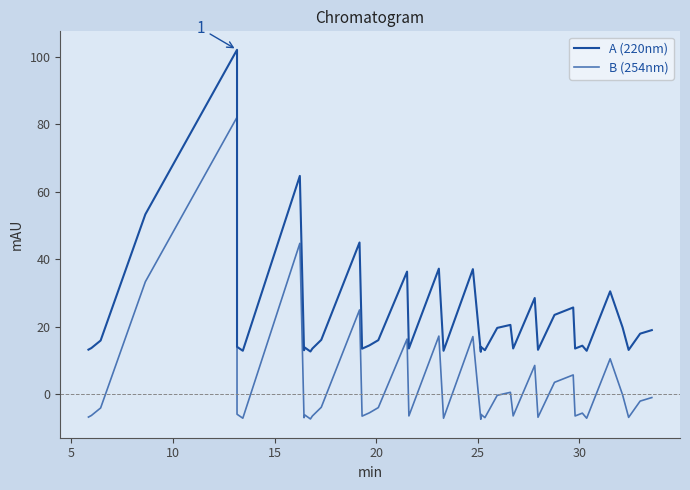

True or false: B (254nm) has more than 0 interior local peaks.

True